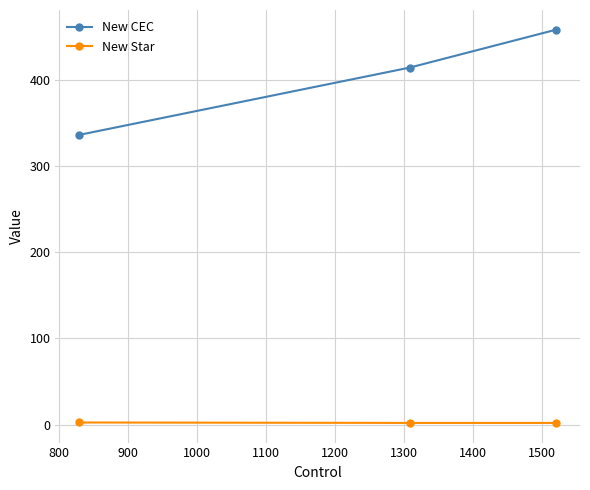

At how many categories does at least one series exceed 201?

3